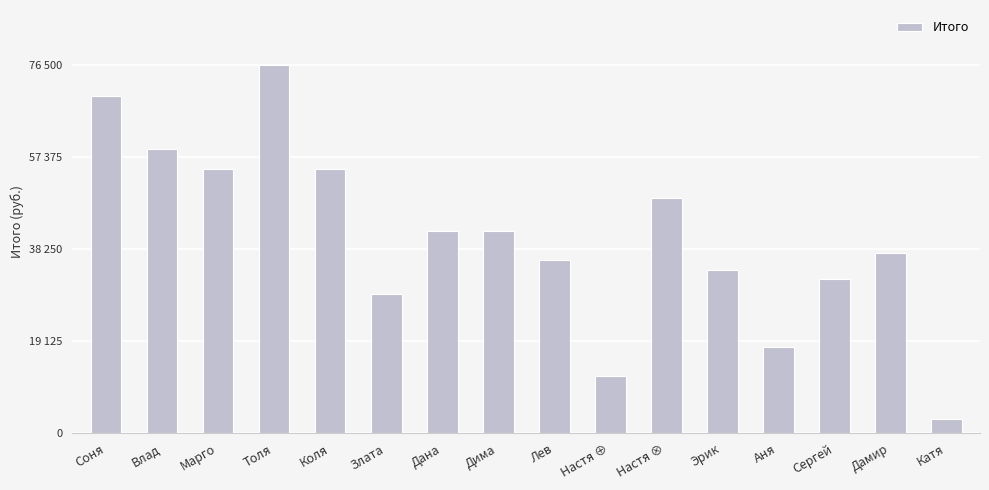

Count the number of data series in this chart.

1